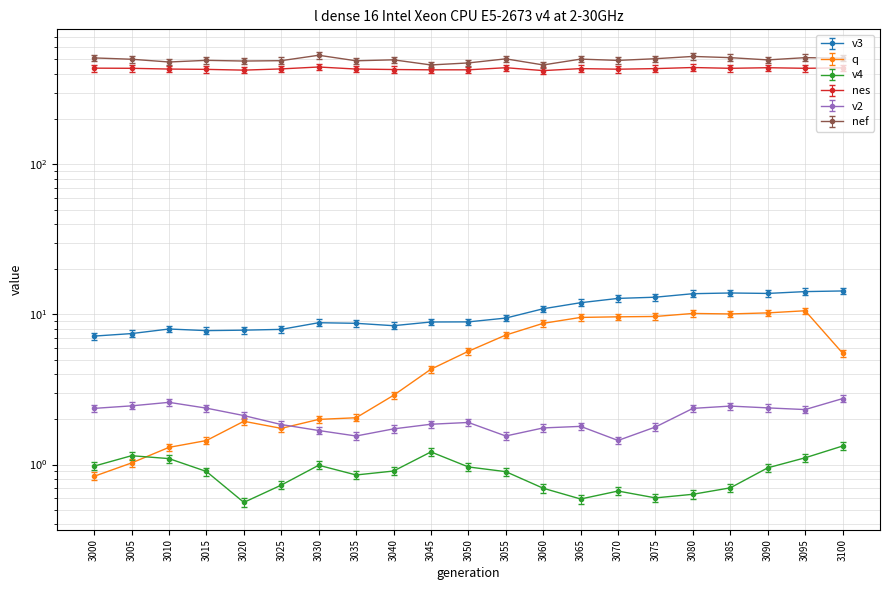

Where is the first local maximum for v2?

3010